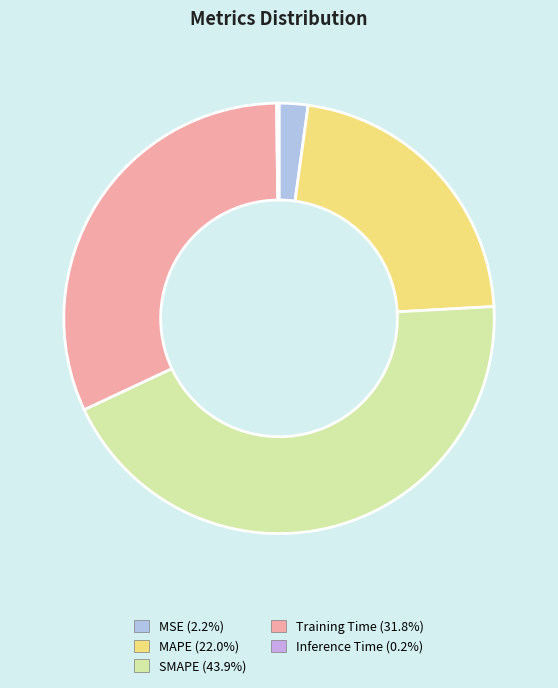

Rank the categories by value from highest to lowest.

SMAPE, Training Time, MAPE, MSE, Inference Time